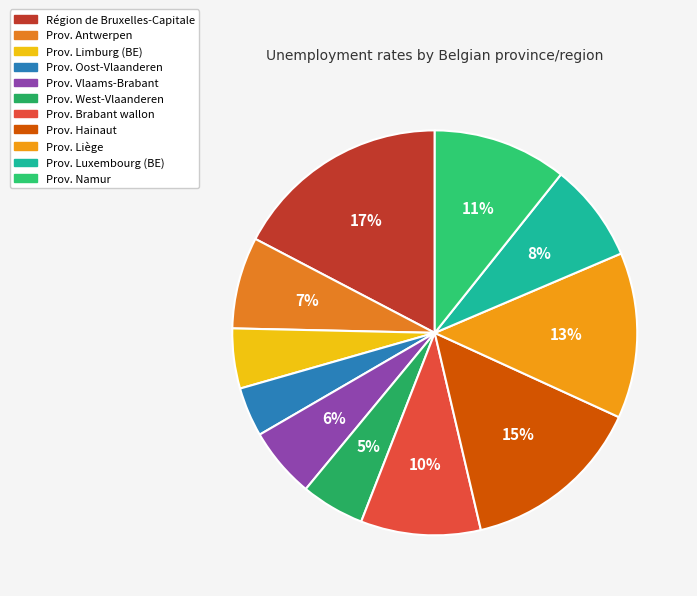

True or false: Prov. Hainaut accounts for 15% of the total.

True